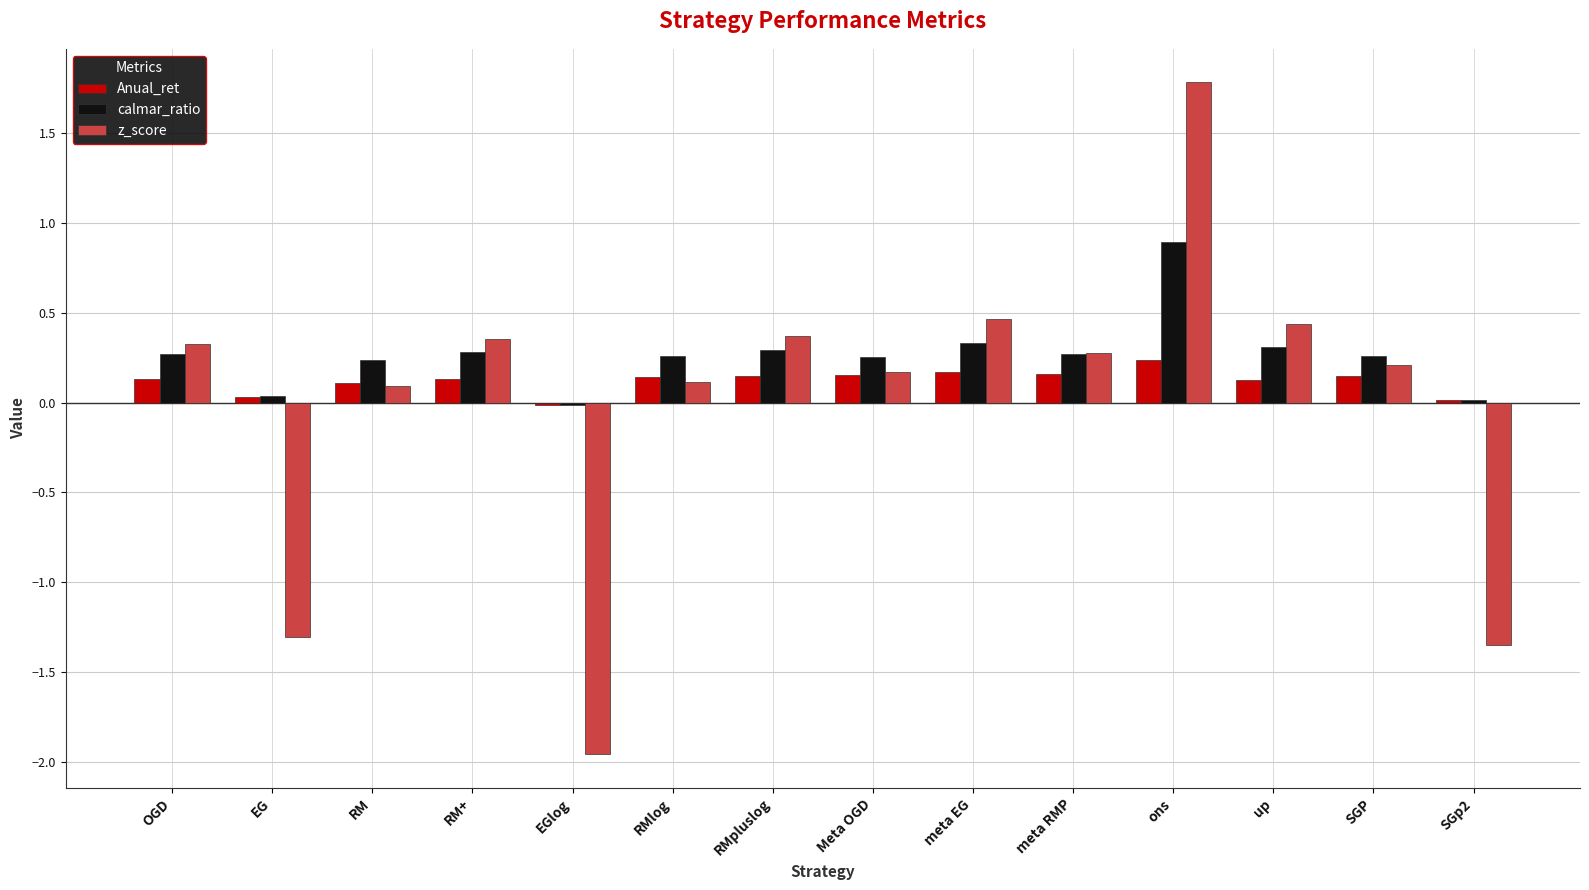

What are all the series names shown in the legend?

Anual_ret, calmar_ratio, z_score